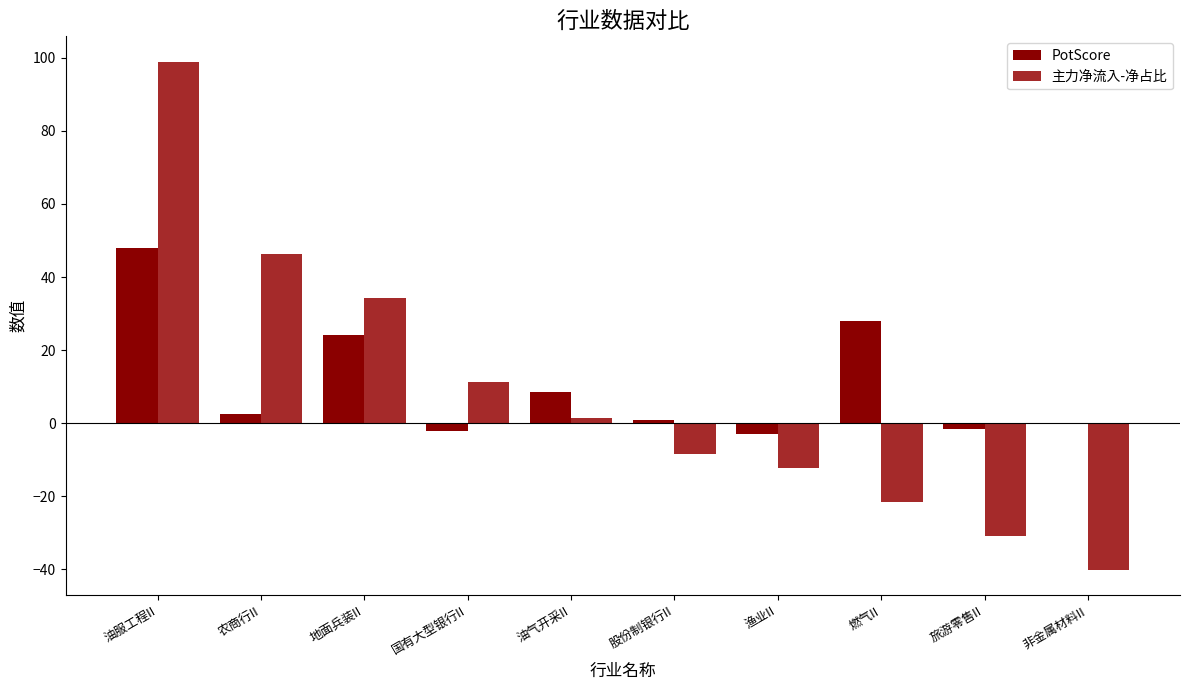

Which series has the largest range (max minus min)?

主力净流入-净占比